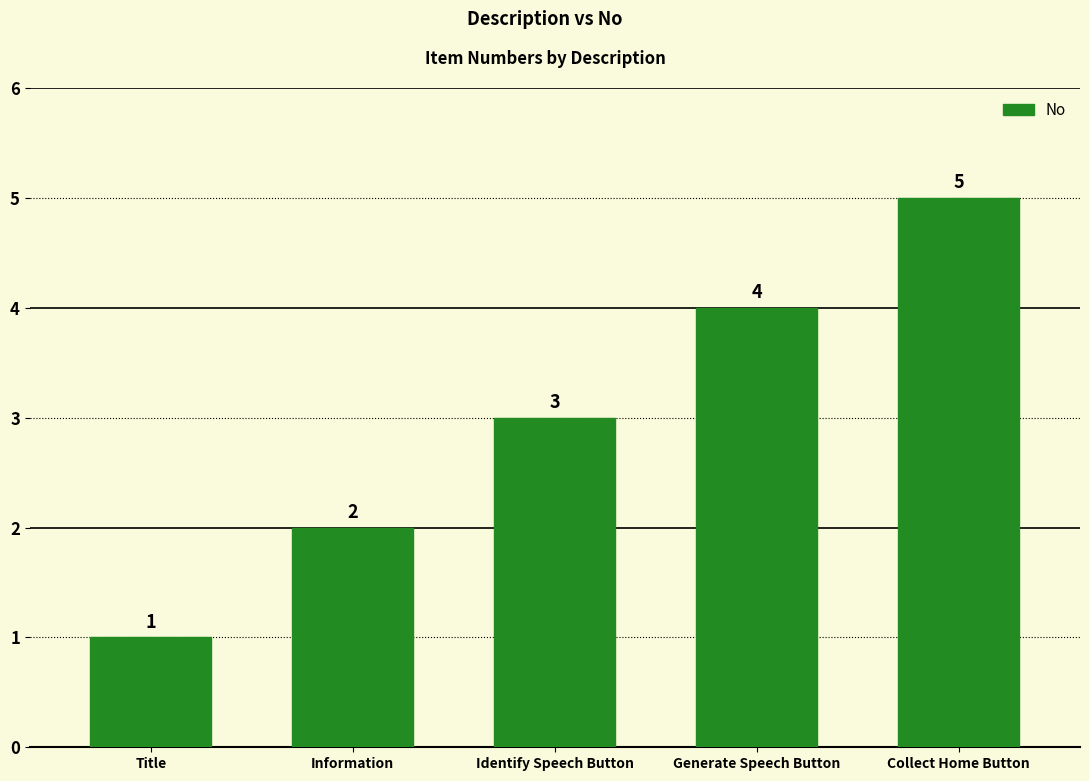

List the labels in order of value, largest first.

Collect Home Button, Generate Speech Button, Identify Speech Button, Information, Title